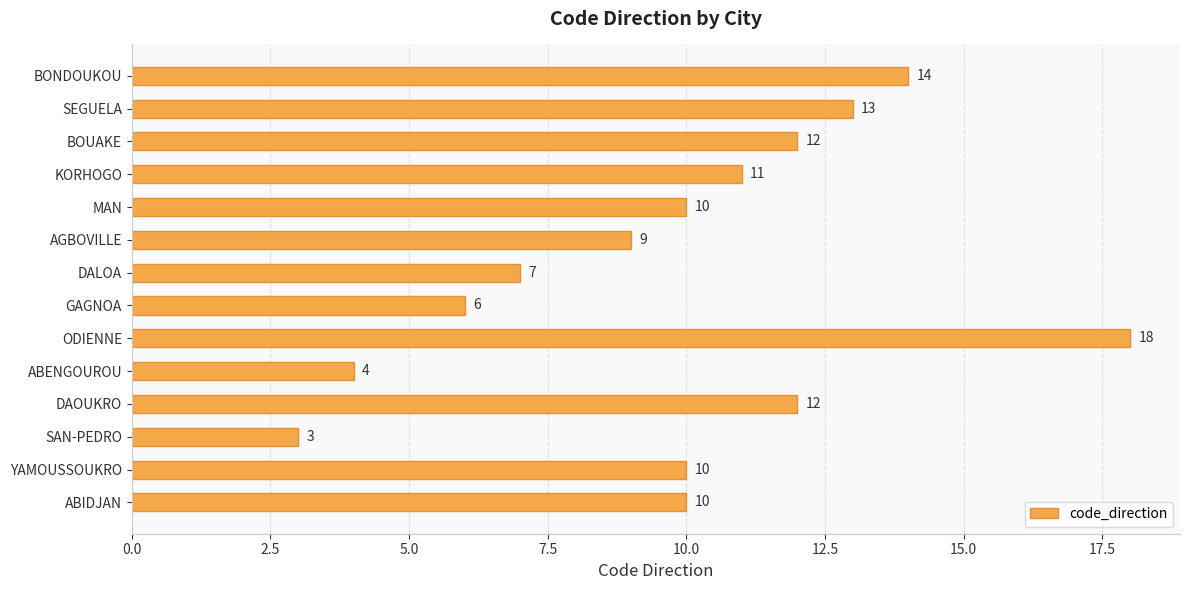

Which label corresponds to the smallest value in the chart?

SAN-PEDRO